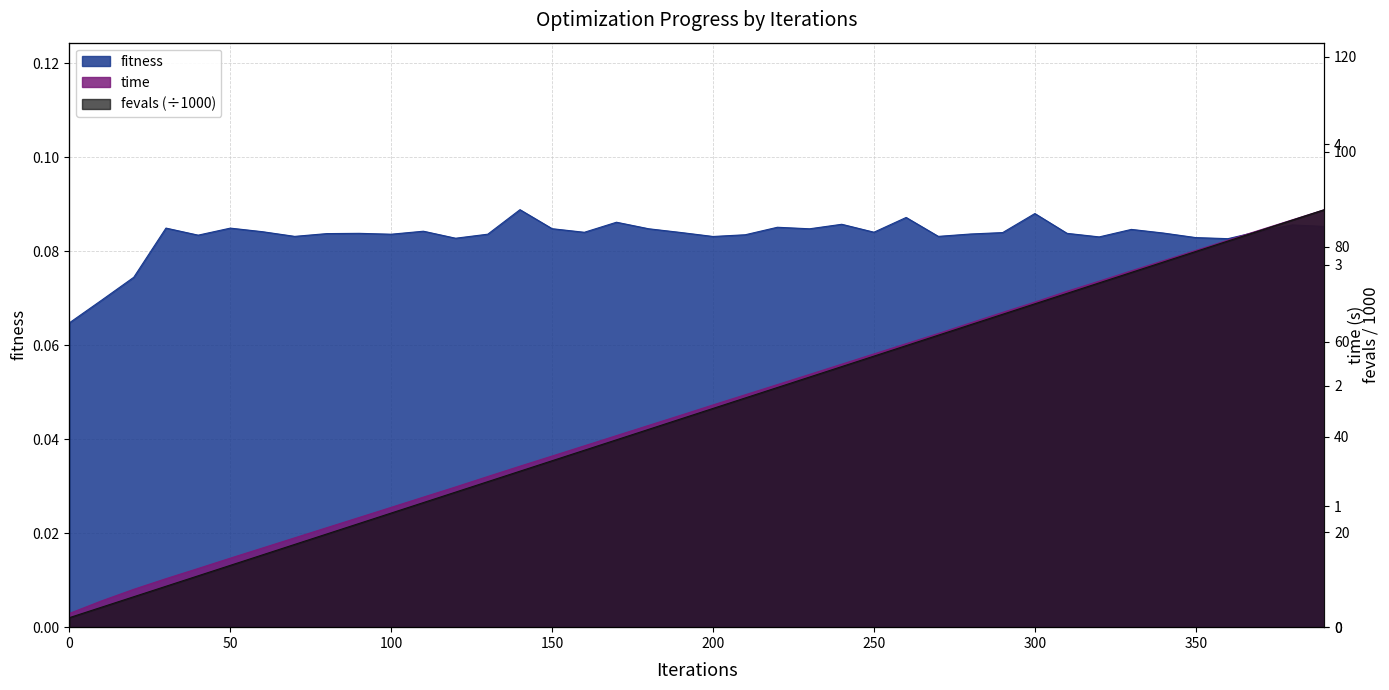

What is the difference between the fevals values at 310 and 360?

11.0